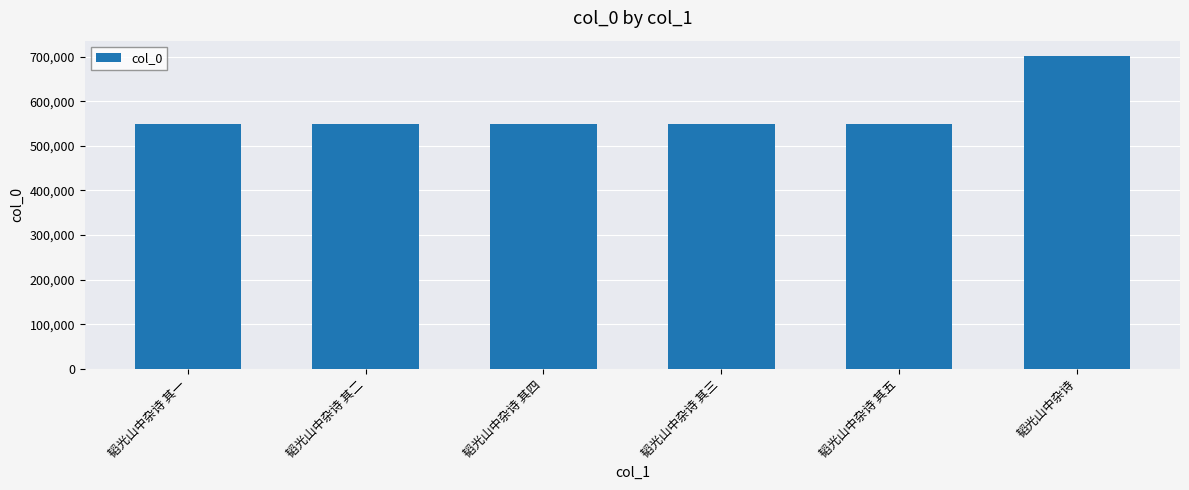

What is the ratio of the value at 韬光山中杂诗 其五 to the value at 韬光山中杂诗 其一?

1.0